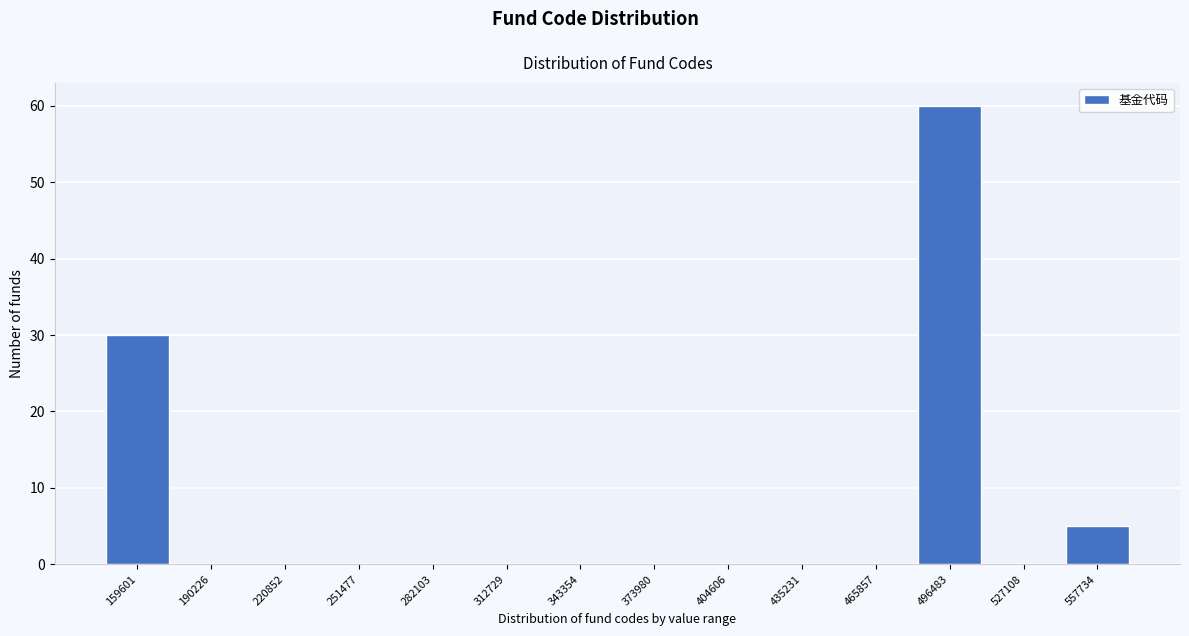

Reading left to right, transcribe all the data shown in this chart.

159601=30	190226=0	220852=0	251477=0	282103=0	312729=0	343354=0	373980=0	404606=0	435231=0	465857=0	496483=60	527108=0	557734=5